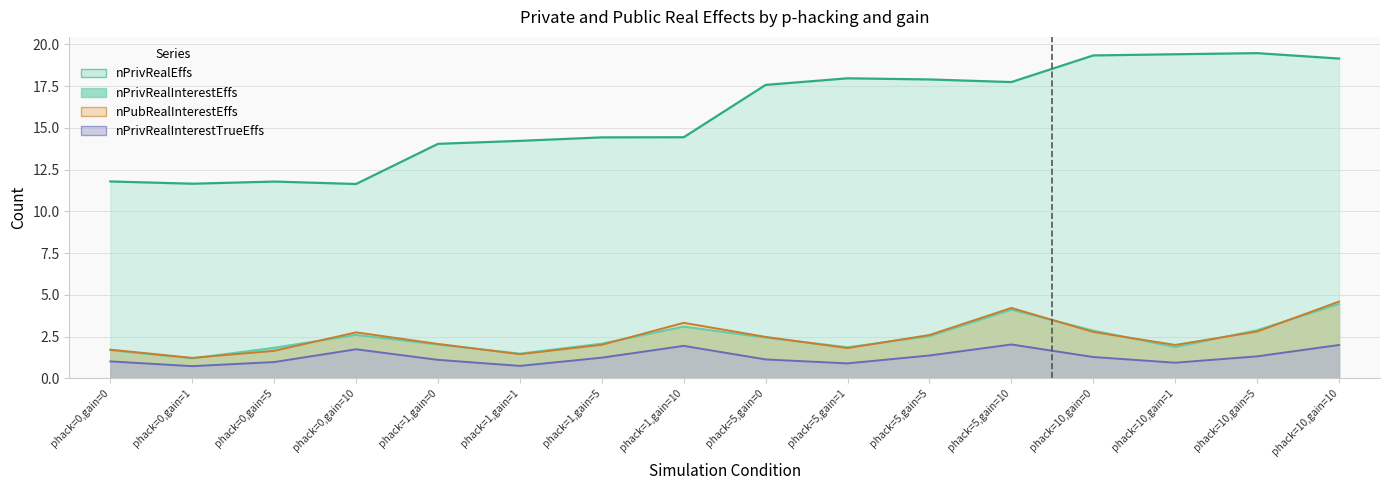

What are all the series names shown in the legend?

nPrivRealEffs, nPrivRealInterestEffs, nPrivRealInterestTrueEffs, nPubRealInterestEffs